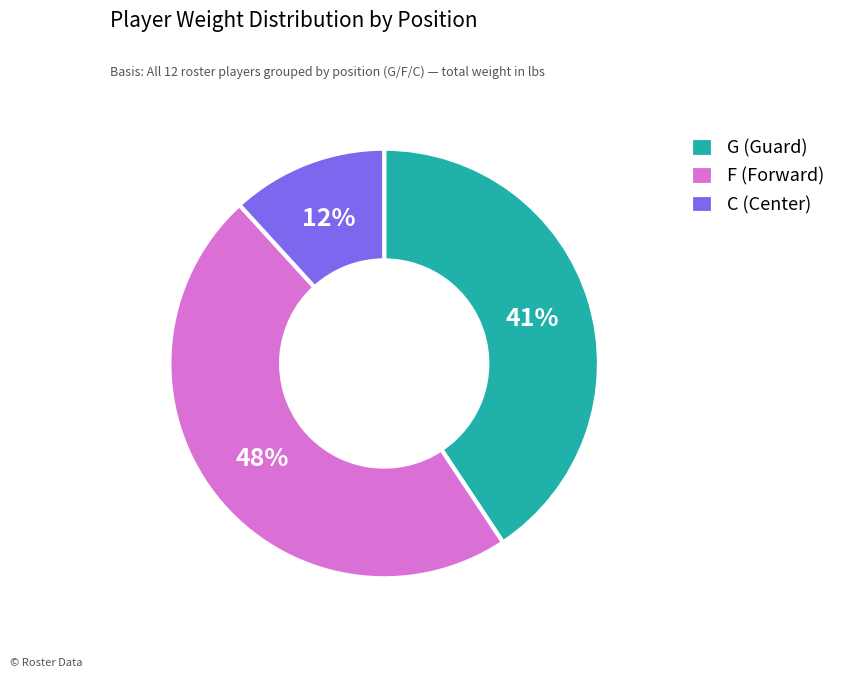

Rank the categories by value from highest to lowest.

F (Forward), G (Guard), C (Center)